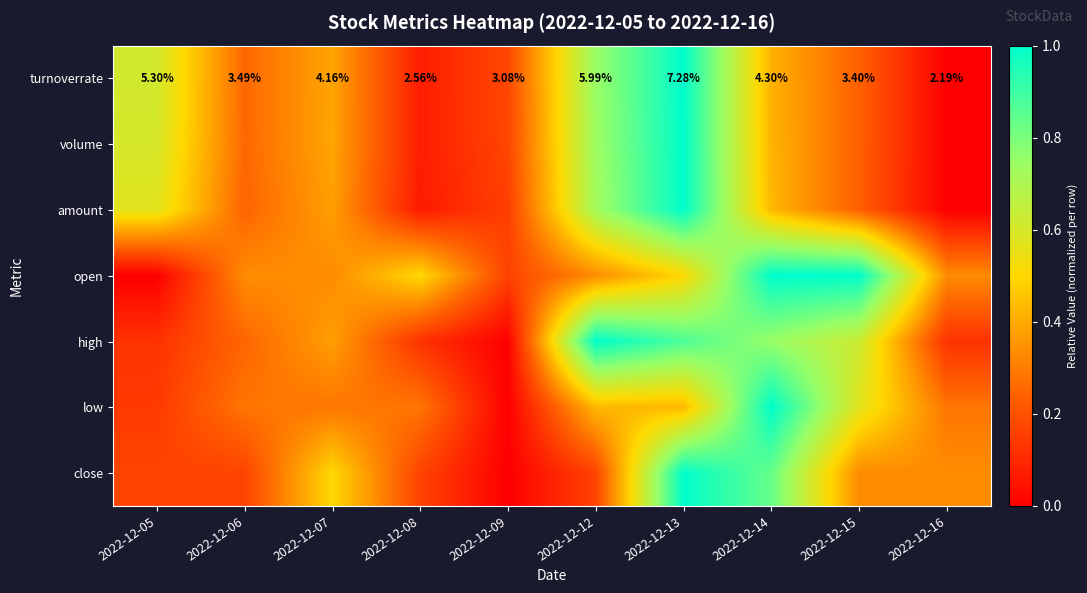

The open series shows 0.7 at 2022-12-15. True or false?

False